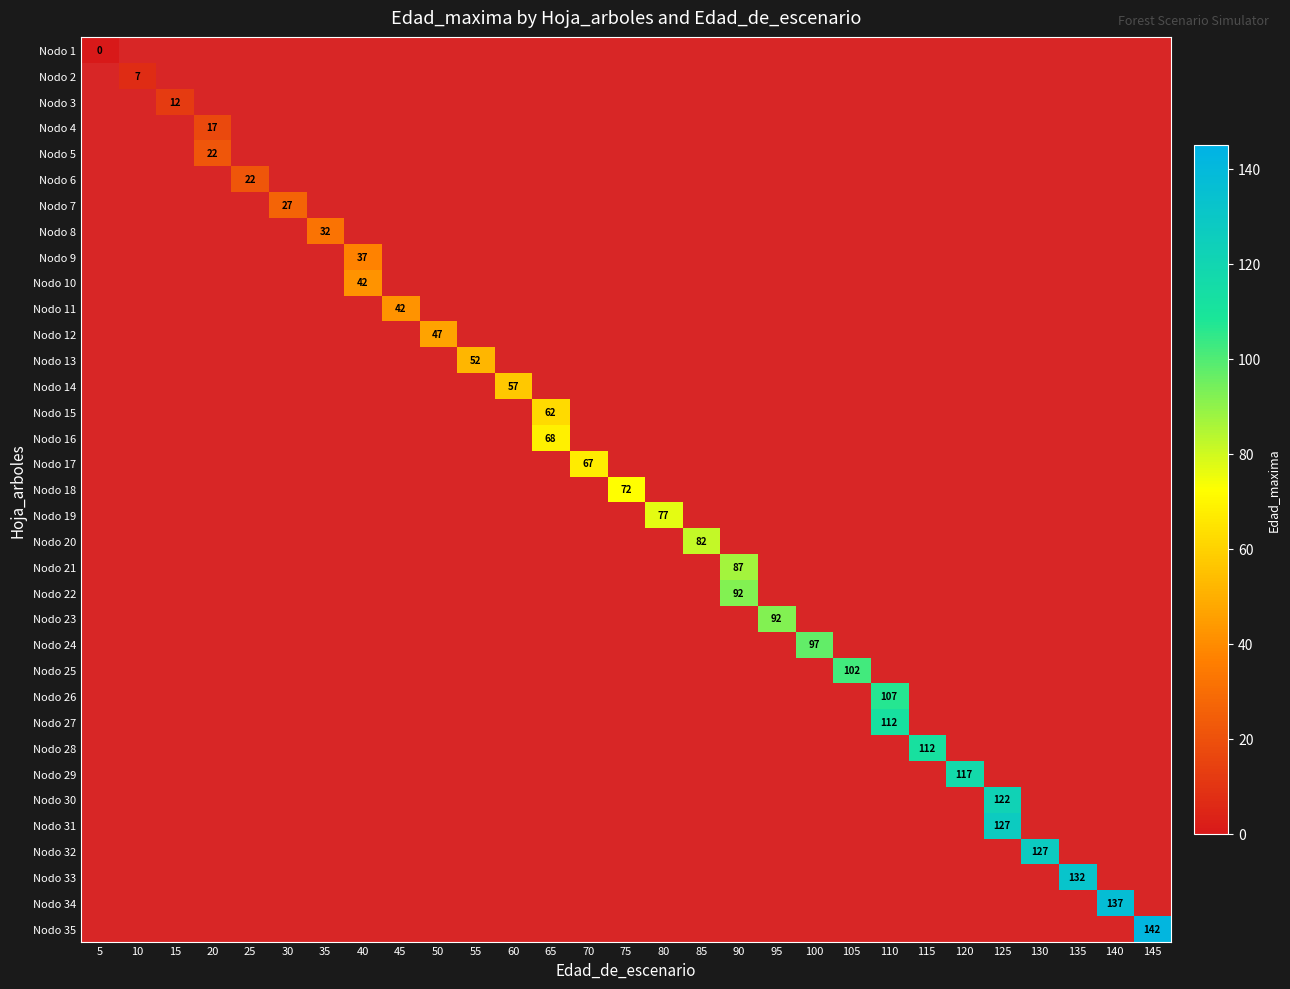

How many positive values does the Nodo 15 series have?

1